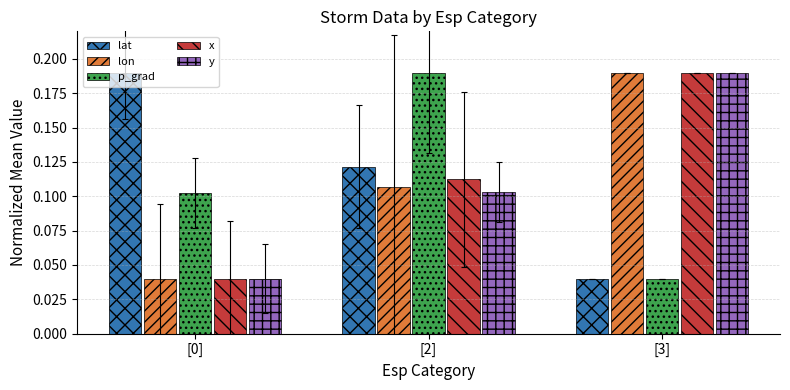

Are the bars horizontal?

No